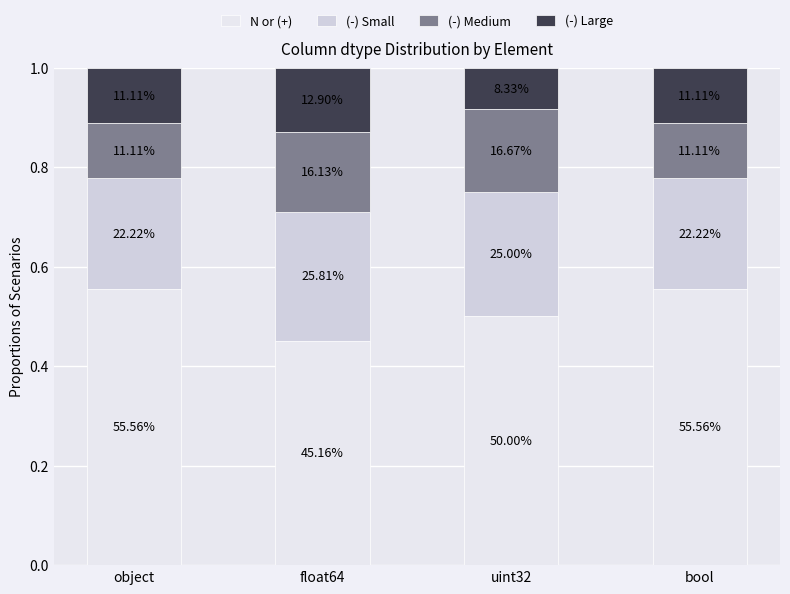

Which series has the widest spread of values?

N or (+)